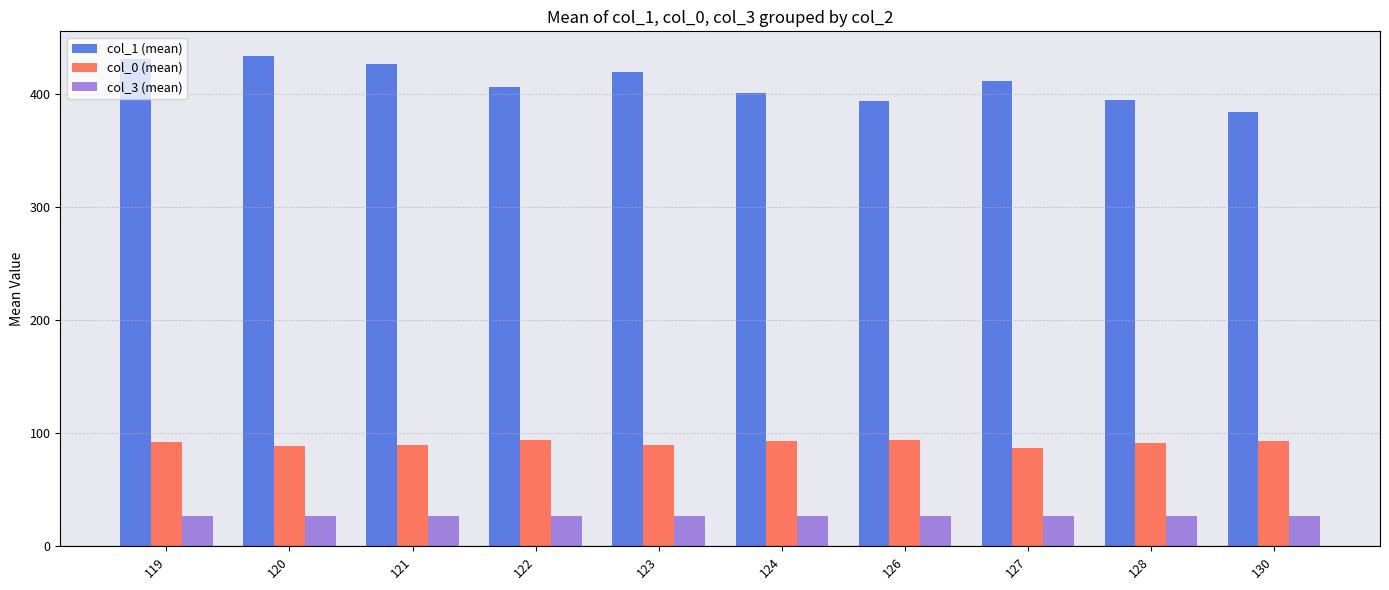

Which series has the largest range (max minus min)?

col_1 (mean)